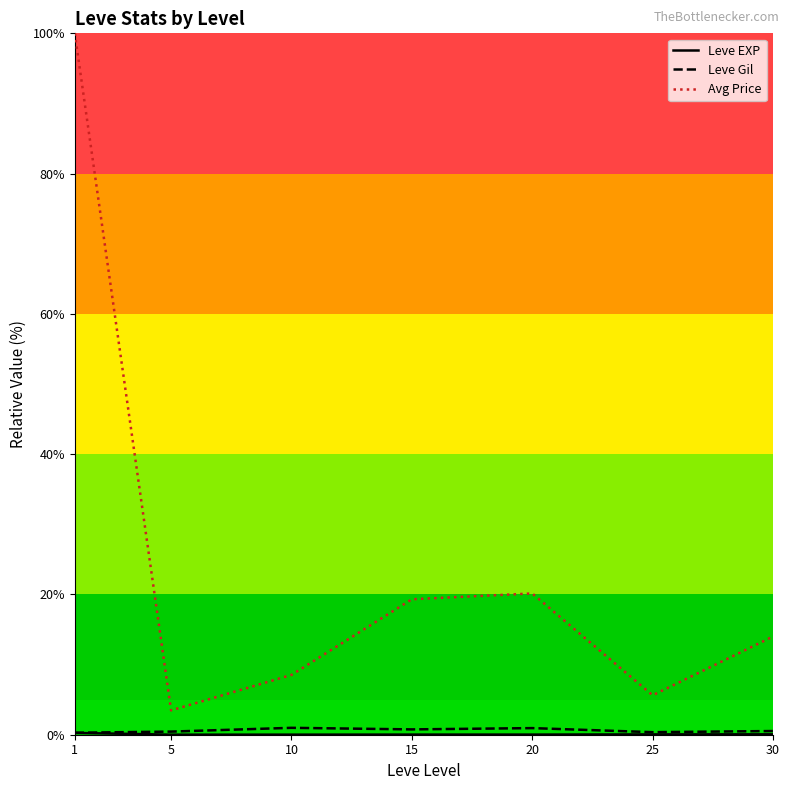

Reading left to right, extract all data points from this chart.

Leve EXP: 0.3	0.0	0.0	0.0	0.0	0.0	0.1
Leve Gil: 0.3	0.4	1.0	0.8	0.9	0.4	0.5
Avg Price: 100.0	3.5	8.5	19.3	20.1	5.6	14.0